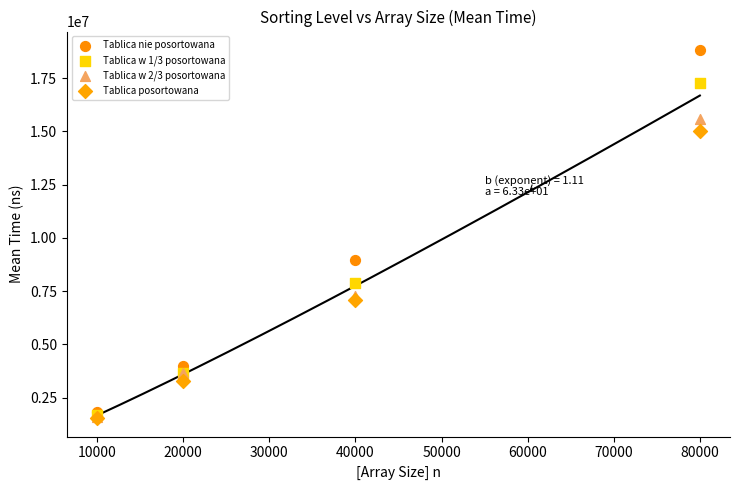

In the Tablica posortowana series, what Y value is closest to 8268178?

7083676